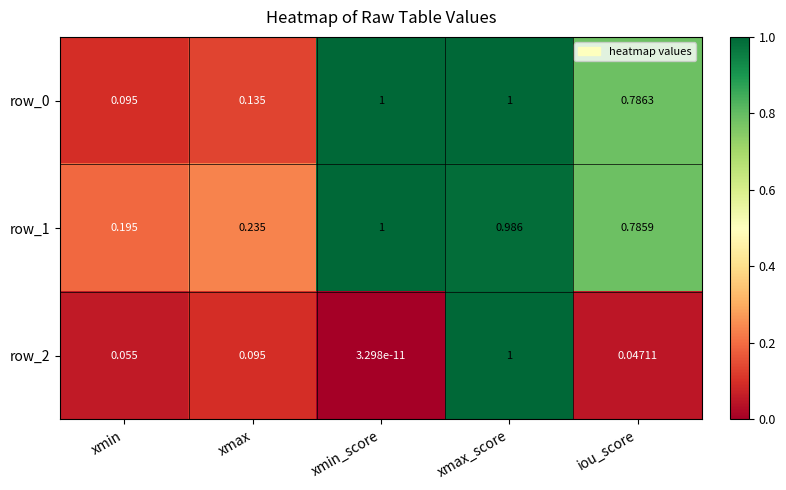

What is the difference between the second highest and minimum values in the row_0 series?

0.9